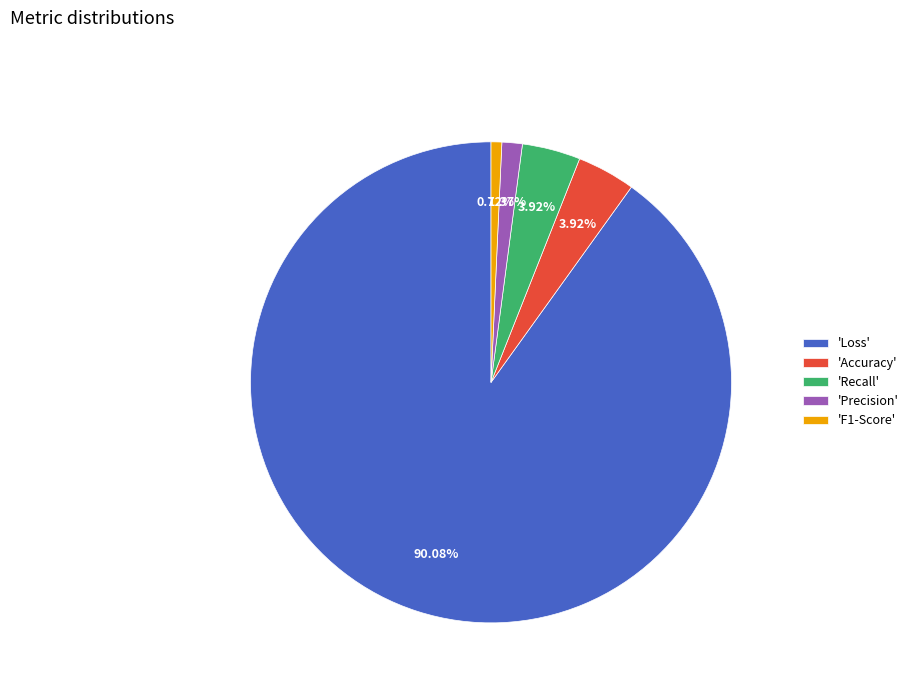

Which has a higher value, 'Loss' or 'F1-Score'?

'Loss'